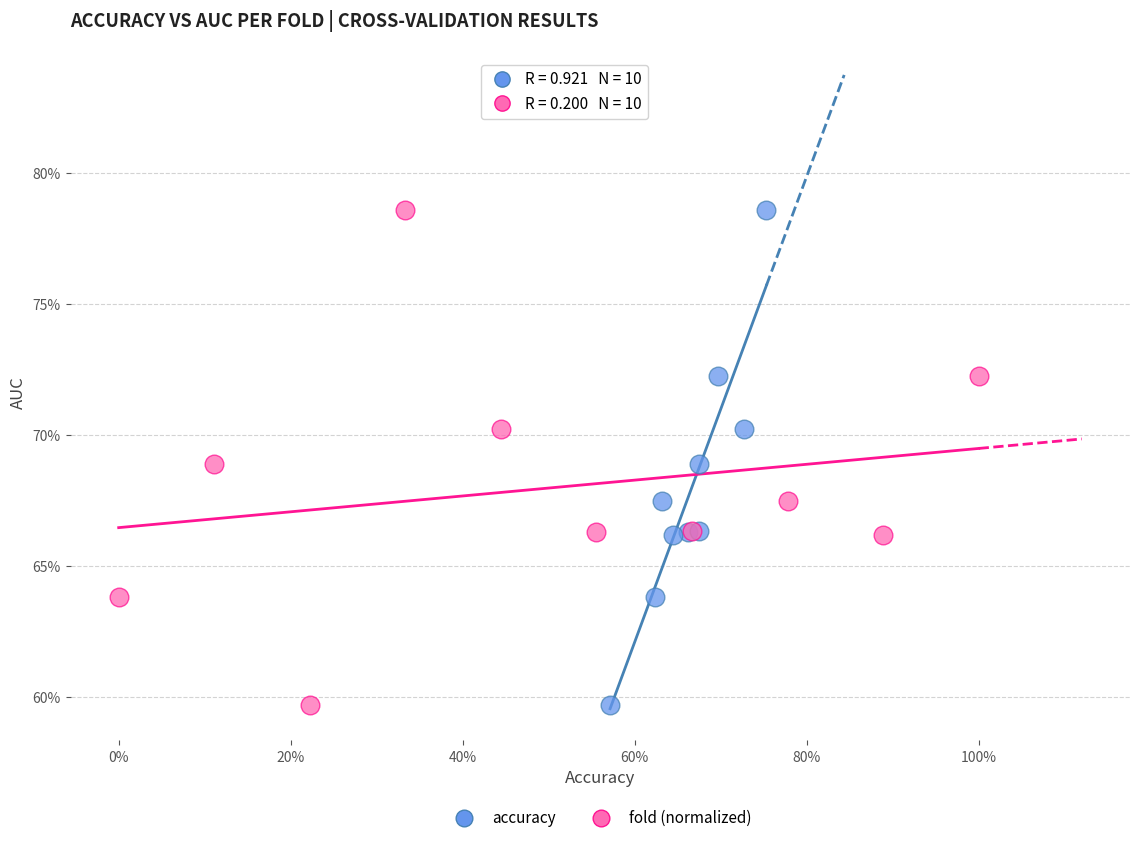

What are all the series names shown in the legend?

accuracy, fold (normalized)